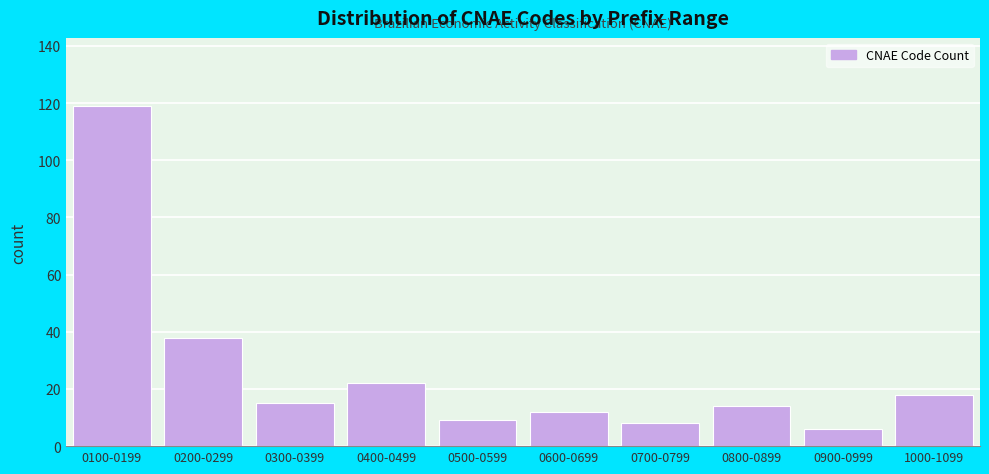

Reading left to right, what are all the values shown in this chart?

119	38	15	22	9	12	8	14	6	18